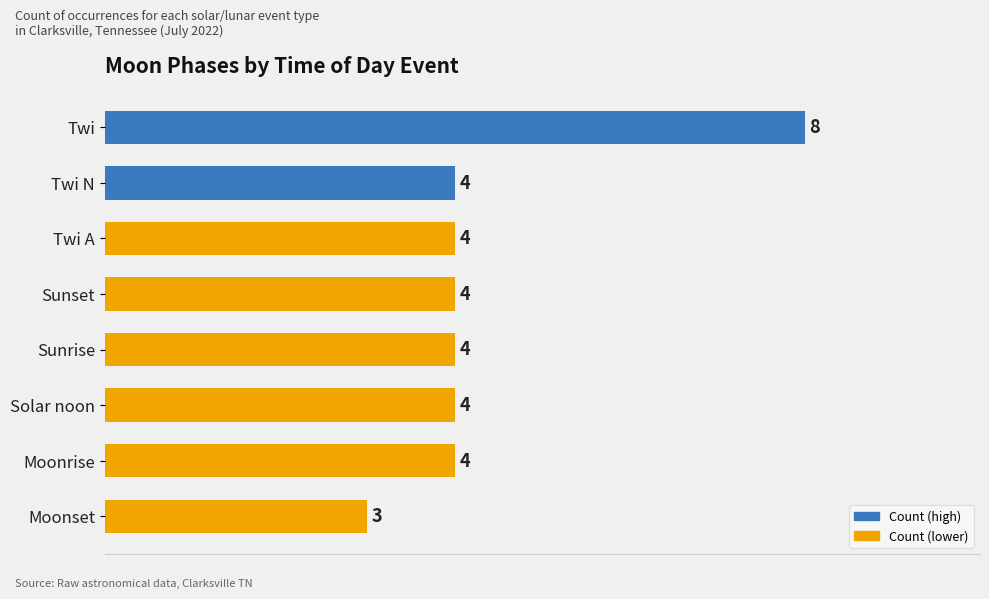

Count the values in the range 4 to 5.

6